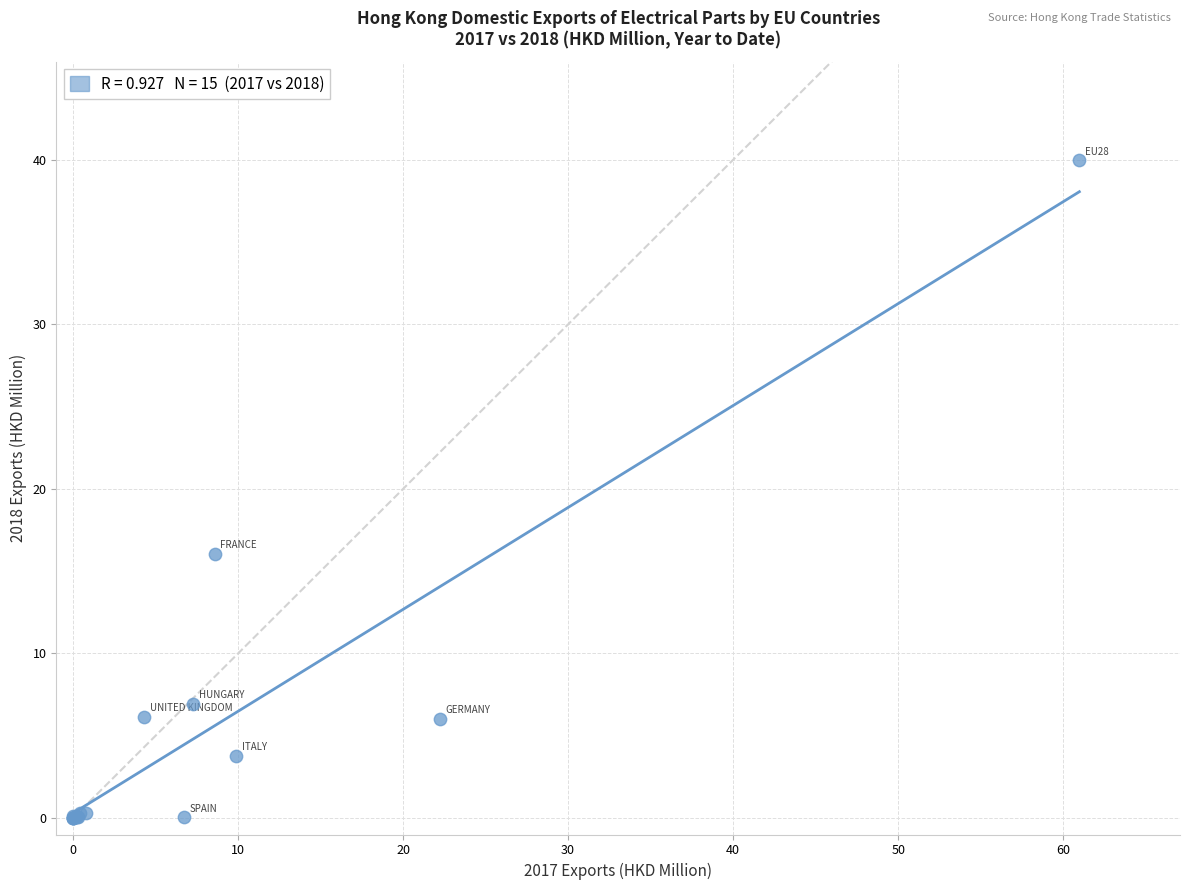

What Y value in the scatter plot is closest to 19?

16.0